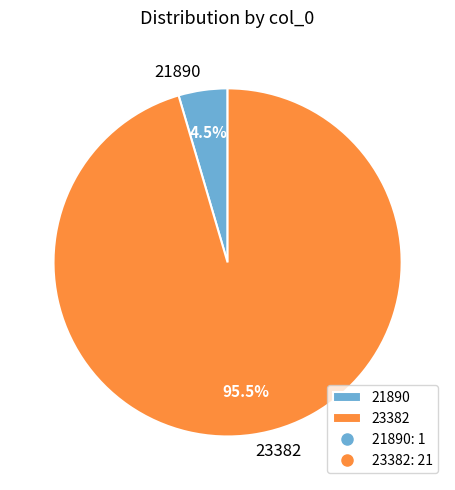

Which slice is the smallest?

21890